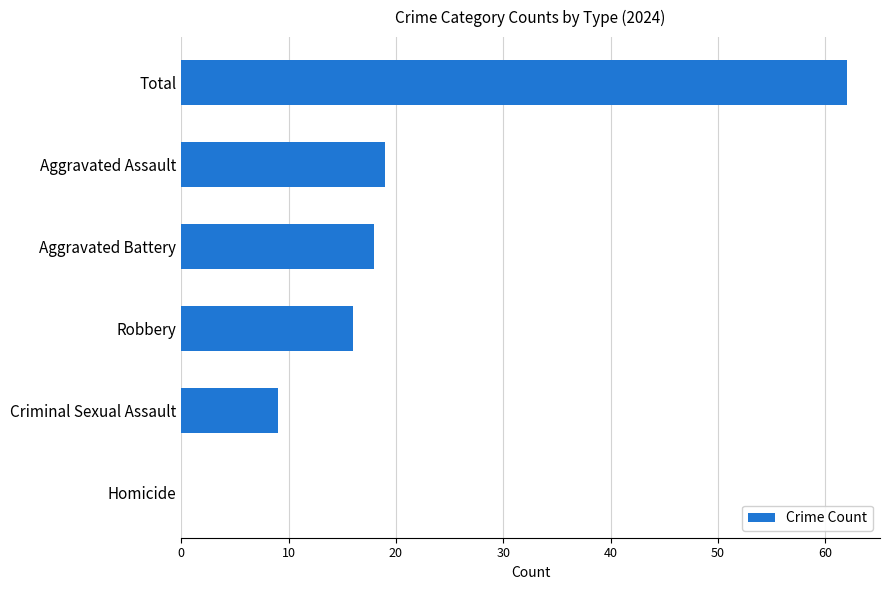

What is the average value?

21